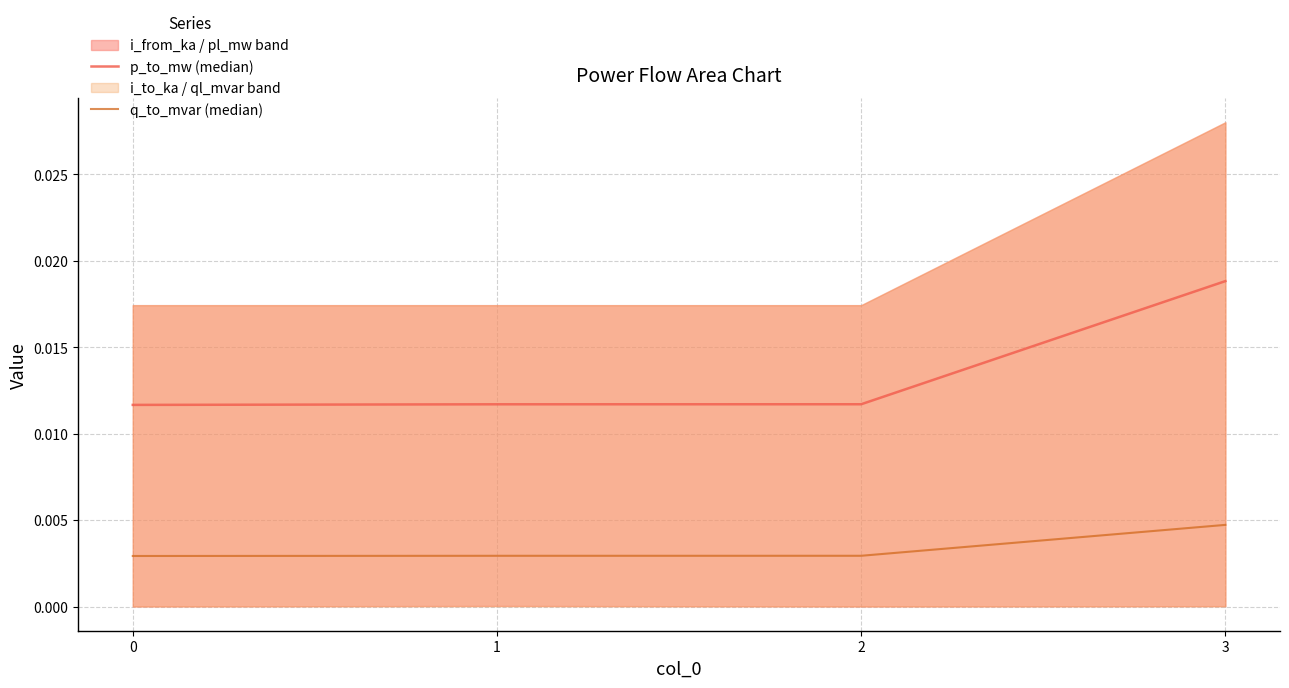

How many lines are shown in the chart?

2